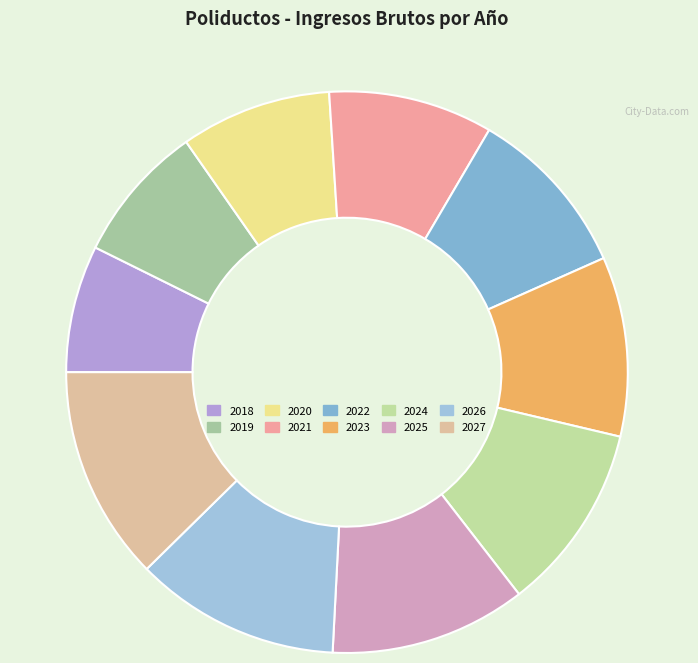

How much of the chart is everything except 2018?

92.7%